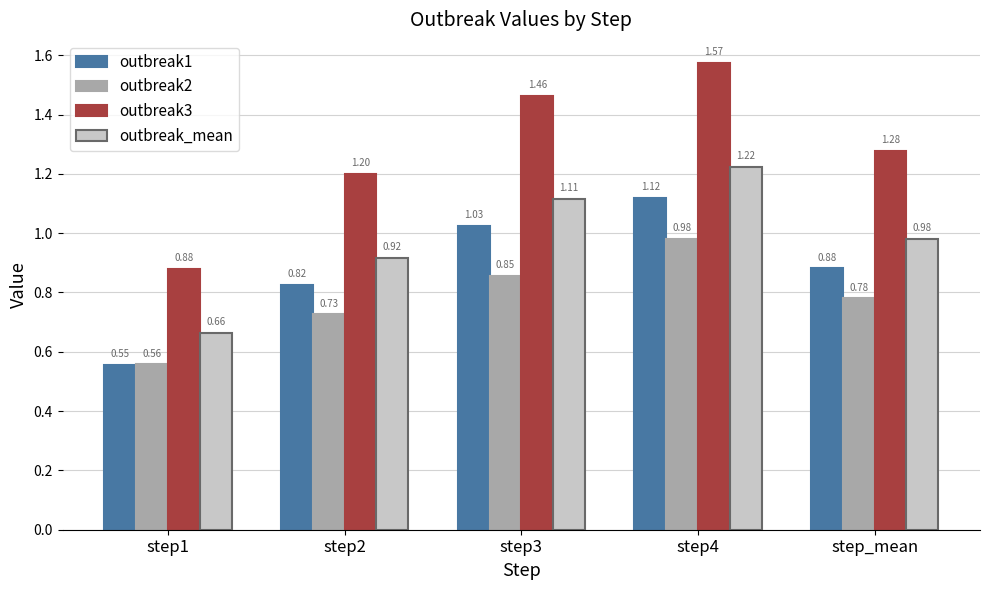

Rank the series at step1 from lowest to highest value.

outbreak1, outbreak2, outbreak_mean, outbreak3